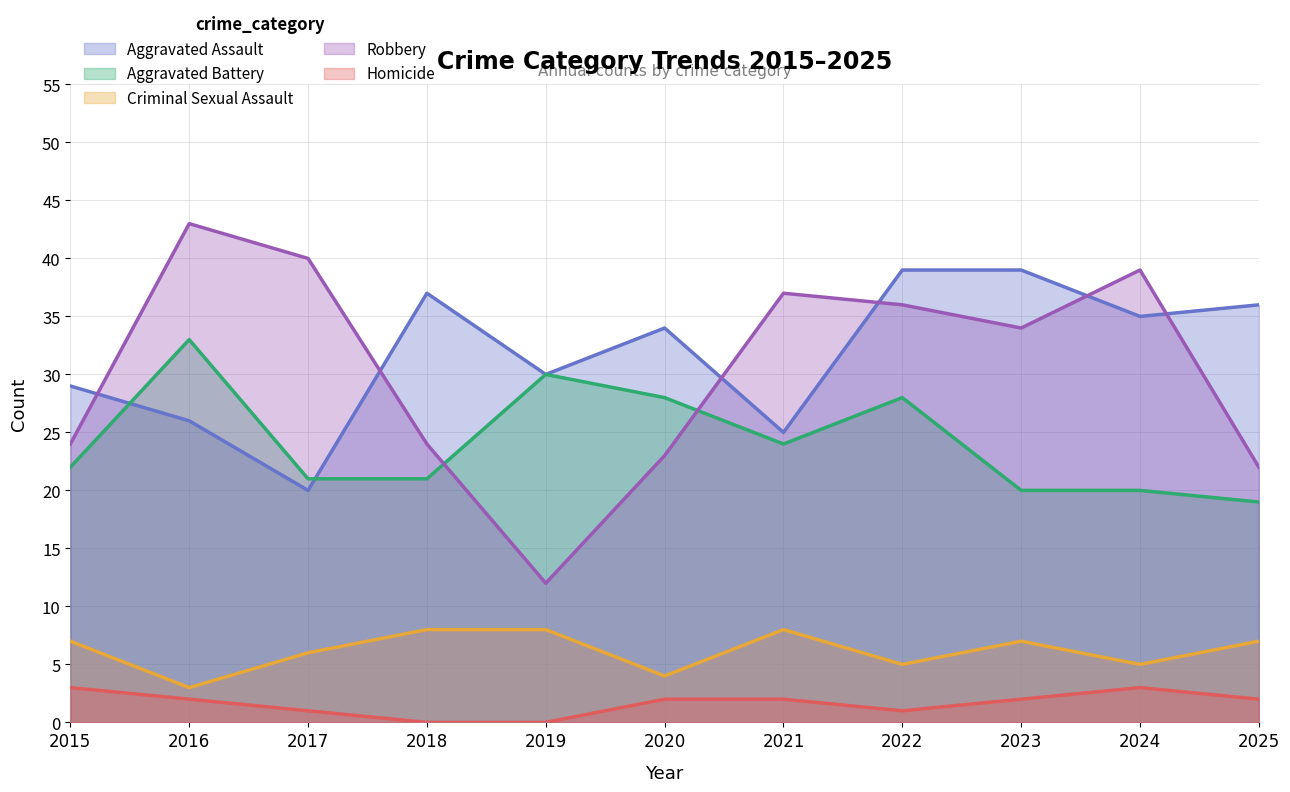

Rank the categories by Robbery value from highest to lowest.

2016, 2017, 2024, 2021, 2022, 2023, 2015, 2018, 2020, 2025, 2019